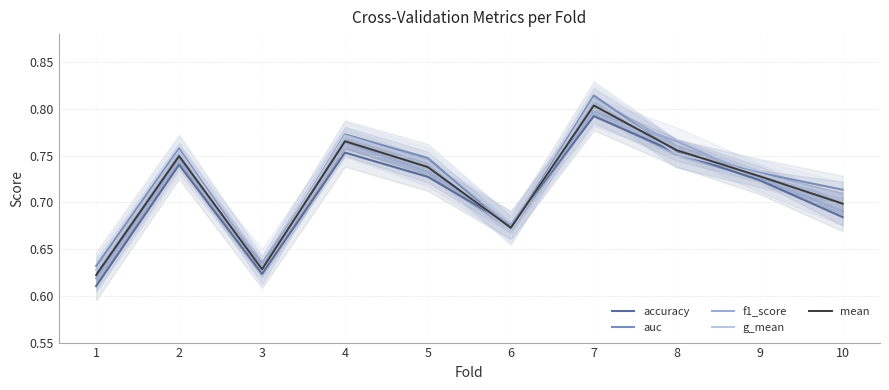

Does the chart display data point markers on the line(s)?

No